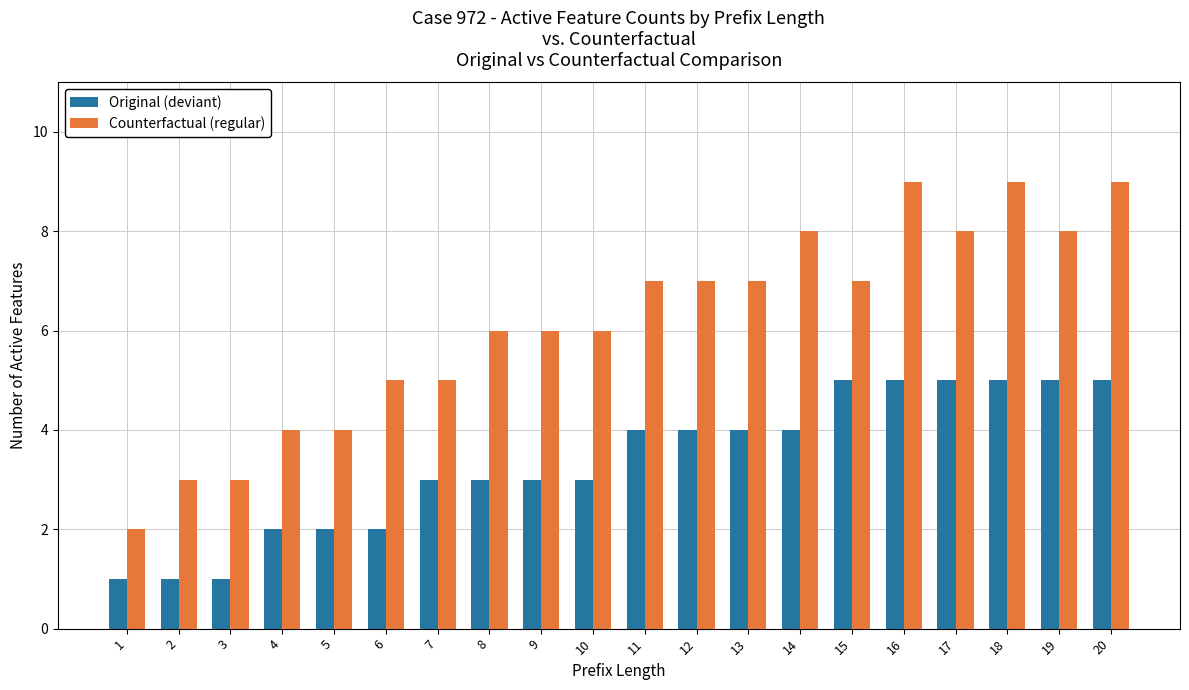

What is the value of the Original (deviant) bar at the 3rd from the left?

1